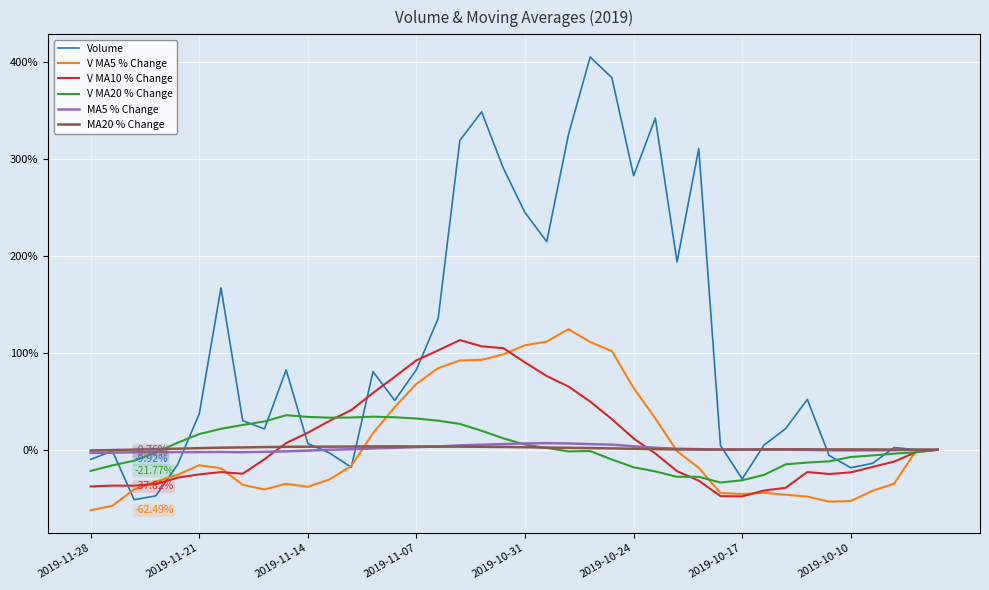

The value of MA20 % Change at 38 is 0.2. True or false?

False